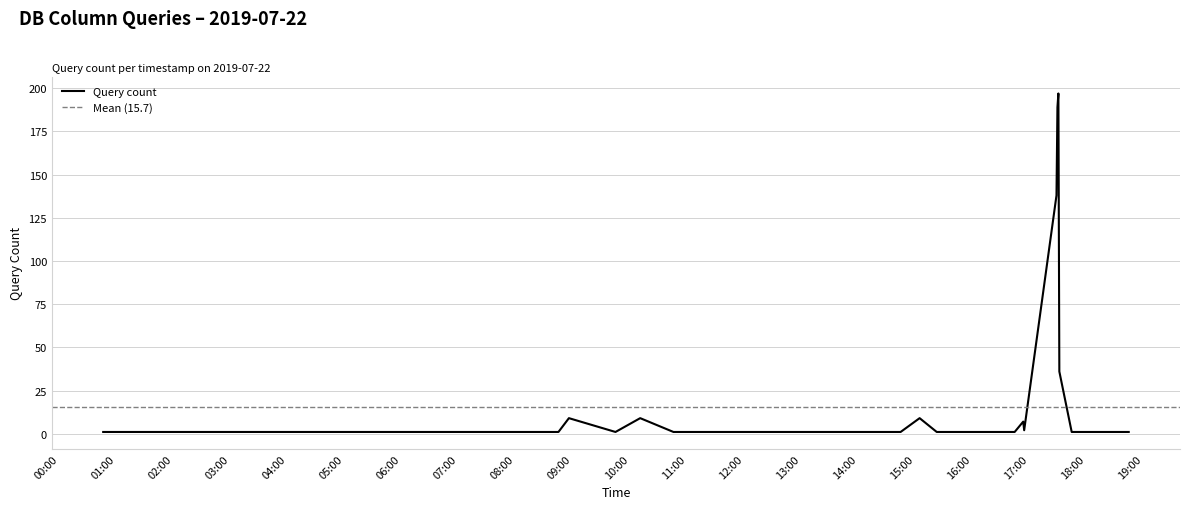

What is the sum of the values at 2019-07-22 15:05 and 2019-07-22 15:45?

10